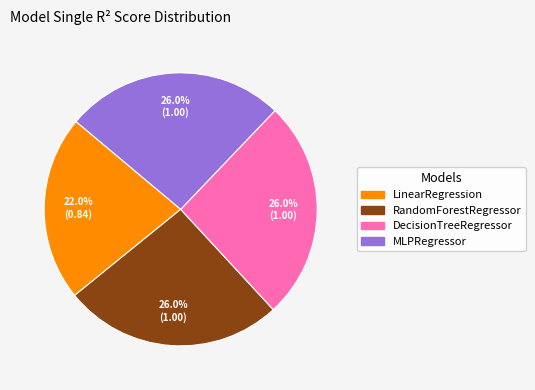

What percentage is the LinearRegression slice, to the nearest percent?

22%